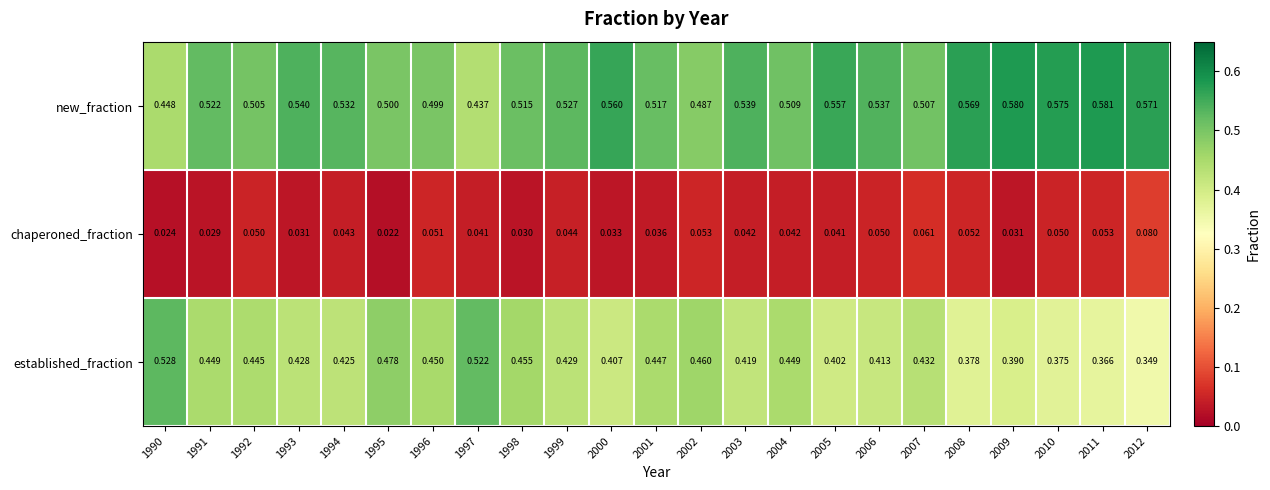

Between 1995 and 2005, which series saw the biggest shift?

established_fraction